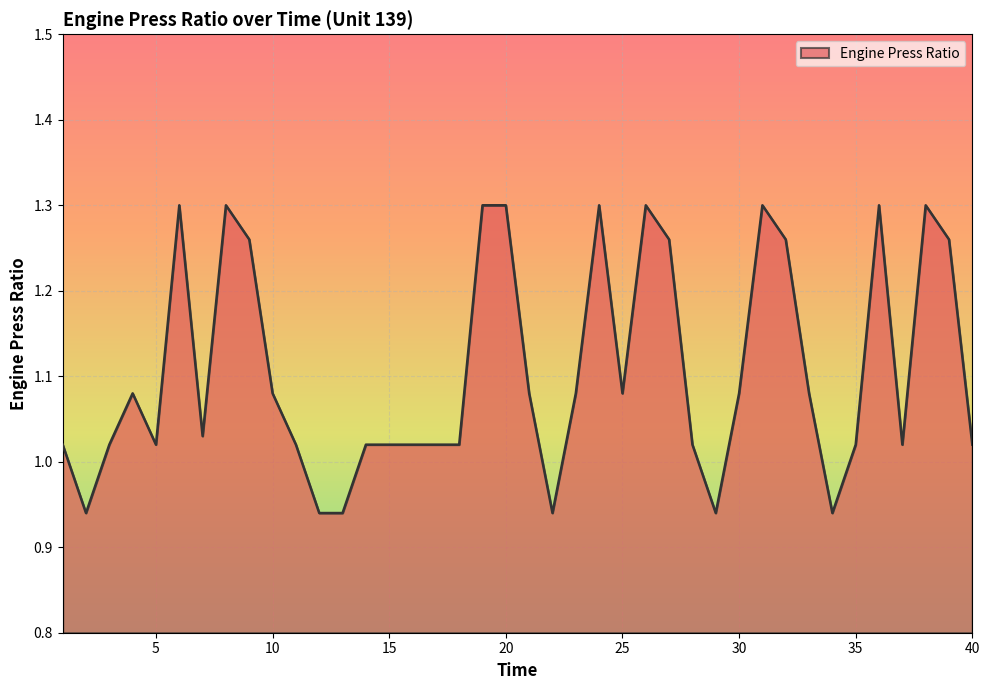

At which label does the data first exceed 1?

1